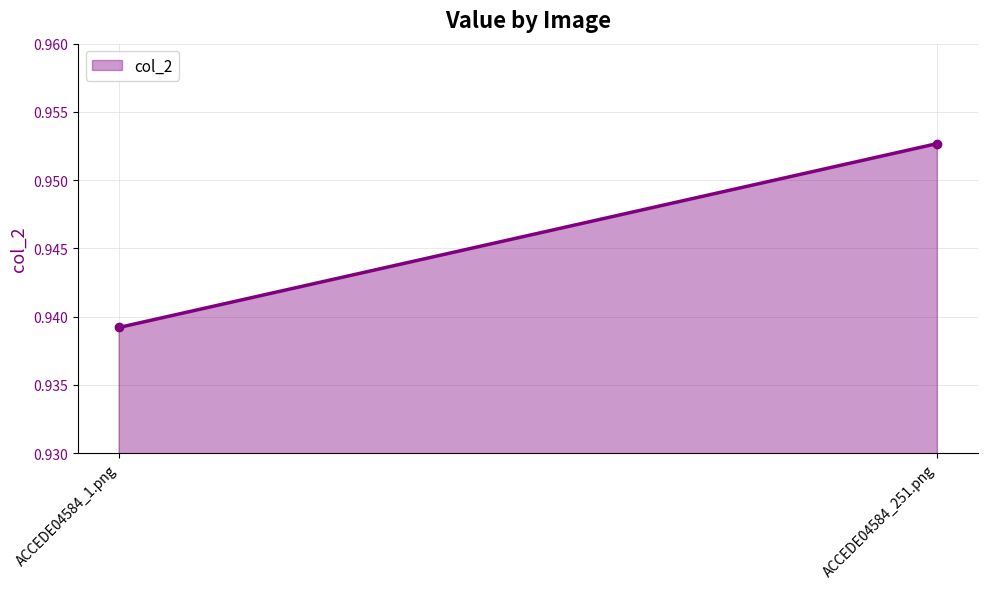

At which category does the chart reach its minimum across all series?

ACCEDE04584_1.png